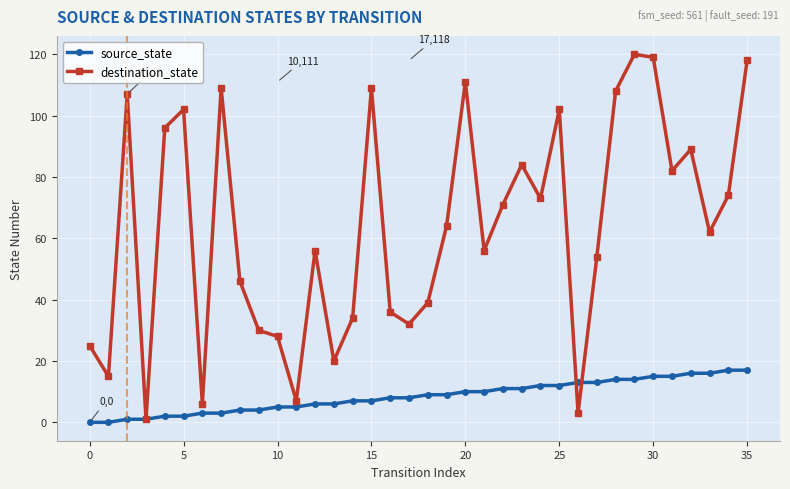

After their last crossing, which series has the higher values: destination_state or source_state?

destination_state